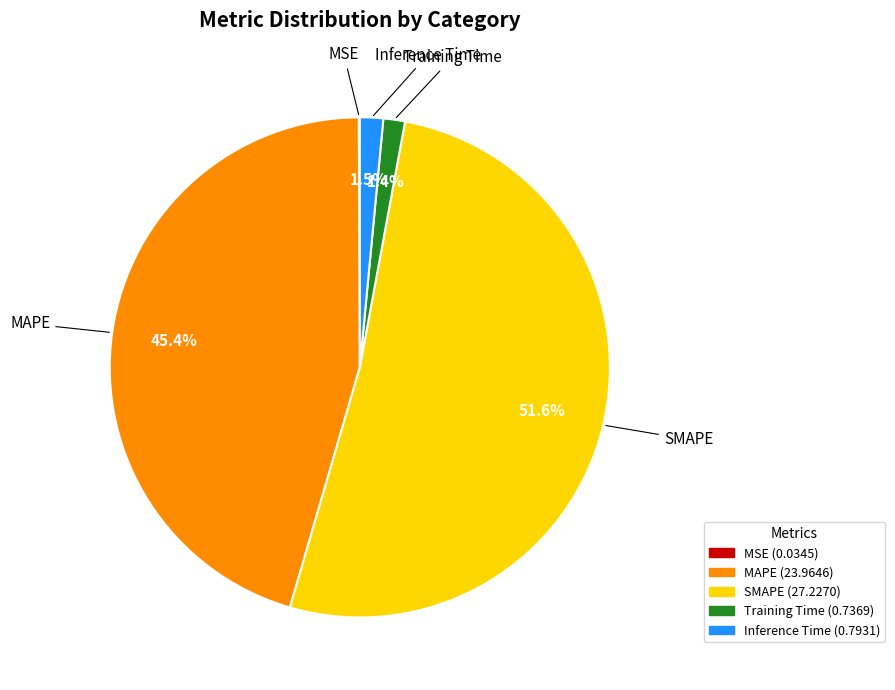

Which has a higher value, MAPE or Inference Time?

MAPE